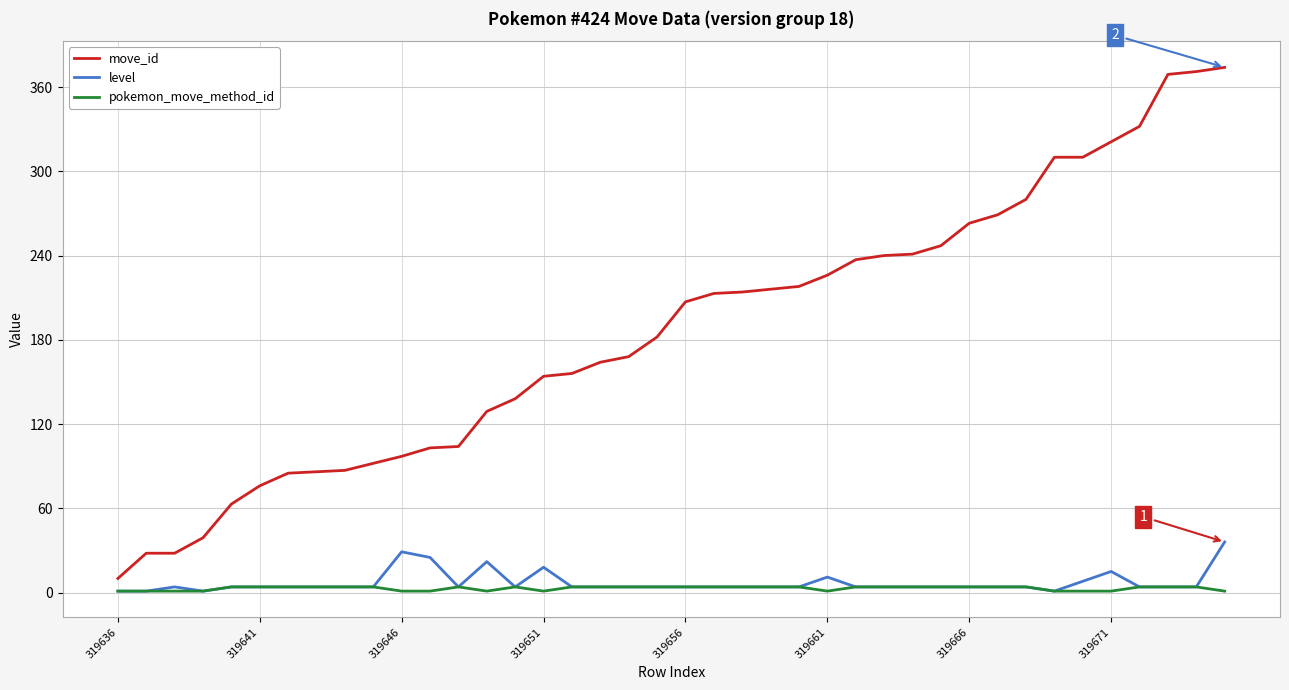

Count the number of data series in this chart.

3